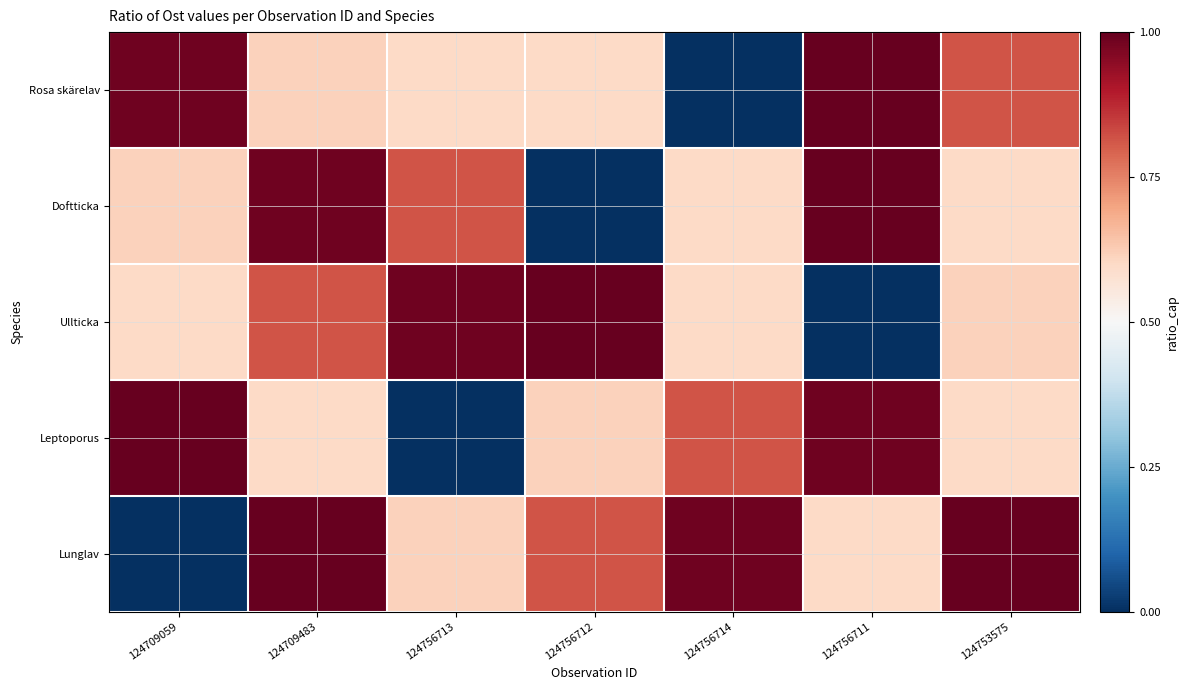

Reading right to left, extract all data points from this chart.

Rosa skärelav: 124753575=0.8	124756711=1.0	124756714=0.0	124756712=0.6	124756713=0.6	124709483=0.6	124709059=1.0
Doftticka: 124753575=0.6	124756711=1.0	124756714=0.6	124756712=0.0	124756713=0.8	124709483=1.0	124709059=0.6
Ullticka: 124753575=0.6	124756711=0.0	124756714=0.6	124756712=1.0	124756713=1.0	124709483=0.8	124709059=0.6
Leptoporus: 124753575=0.6	124756711=1.0	124756714=0.8	124756712=0.6	124756713=0.0	124709483=0.6	124709059=1.0
Lunglav: 124753575=1.0	124756711=0.6	124756714=1.0	124756712=0.8	124756713=0.6	124709483=1.0	124709059=0.0